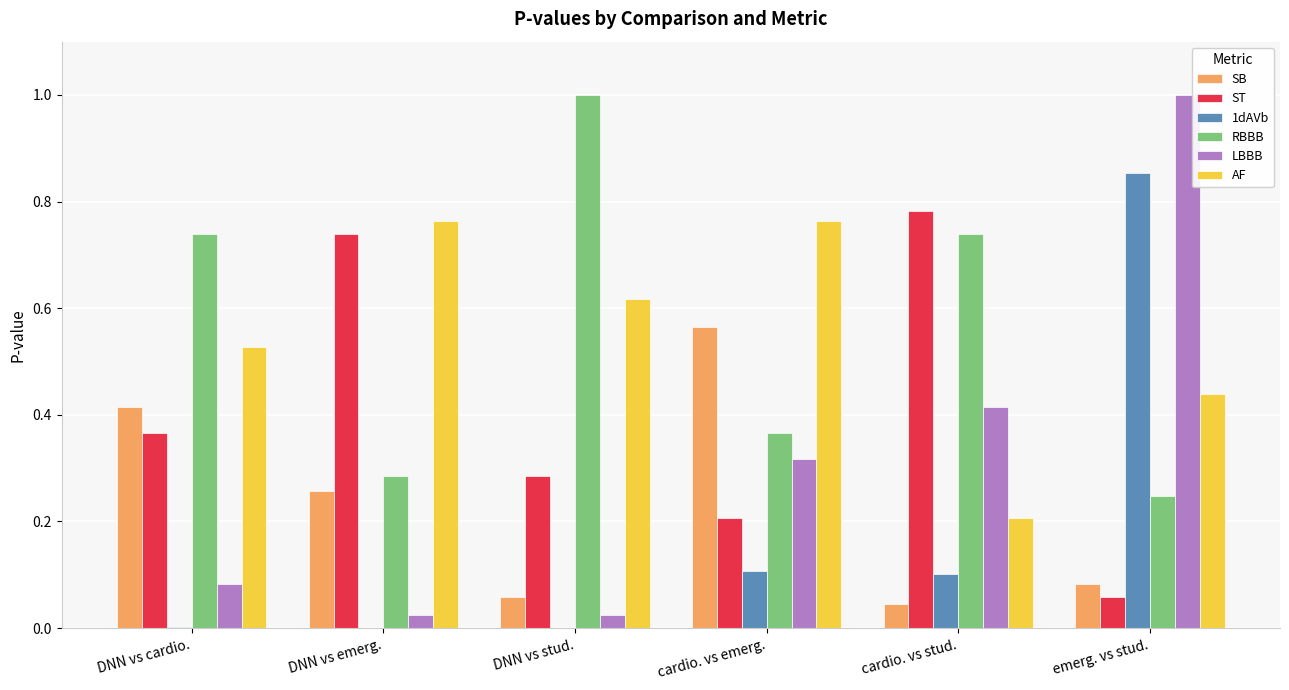

Which category has the highest value in the 1dAVb series?

emerg. vs stud.